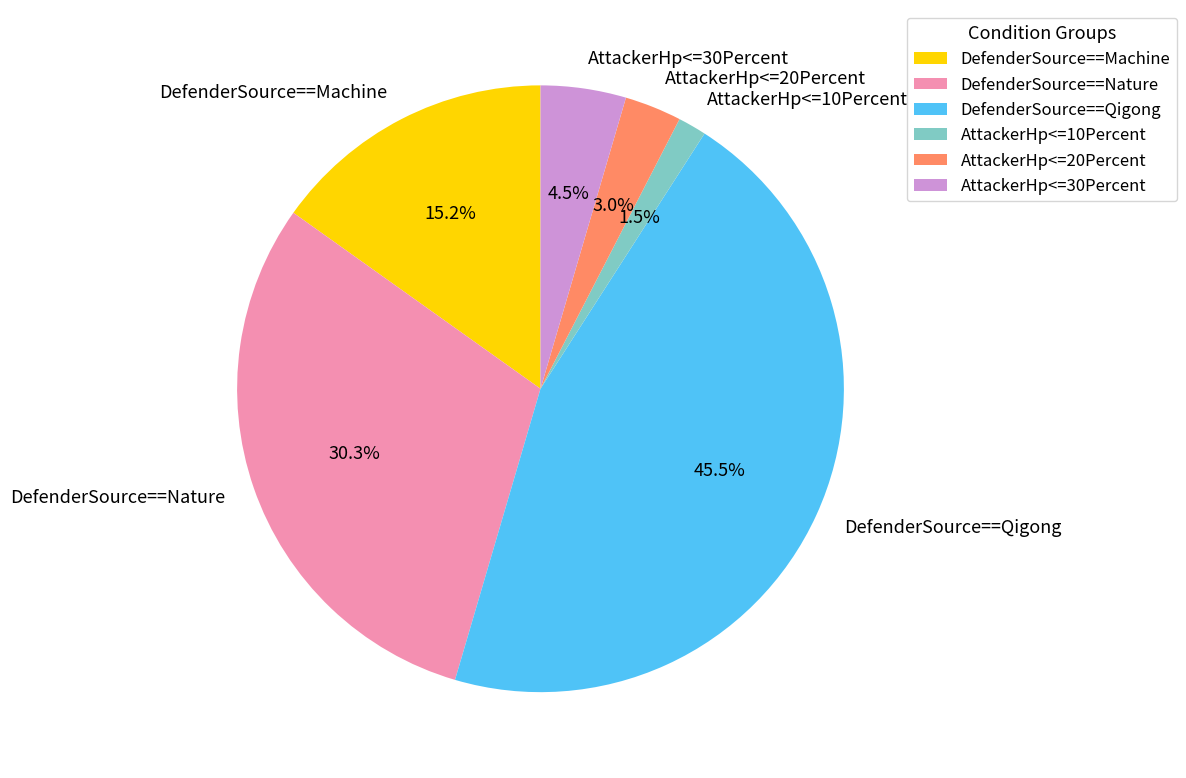

How many segments does this pie chart have?

6